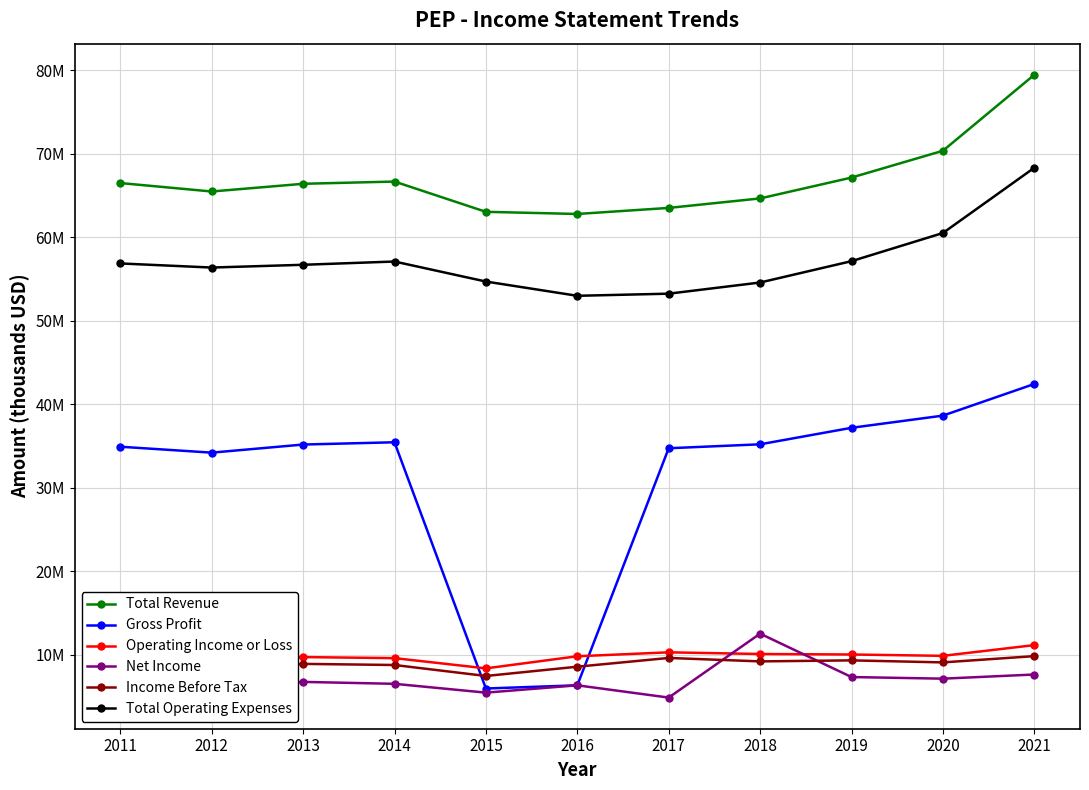

What is the spread (max minus min) of values at 2014?

60180000